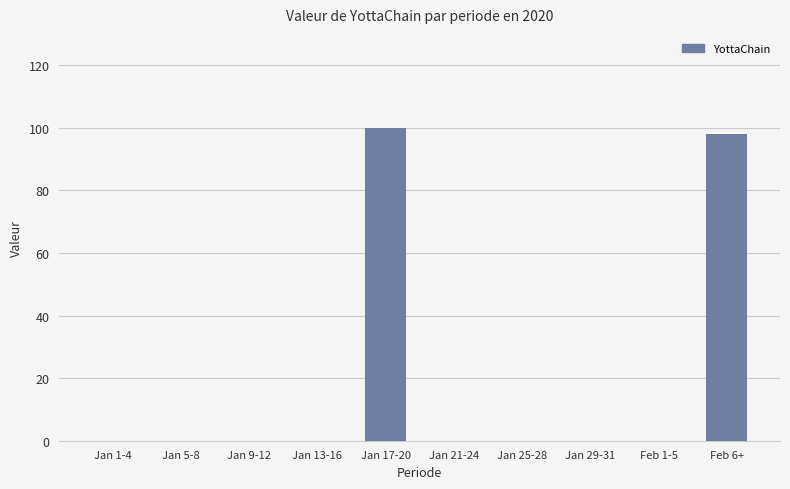

What is the change in value from Jan 21-24 to Feb 6+?

+98